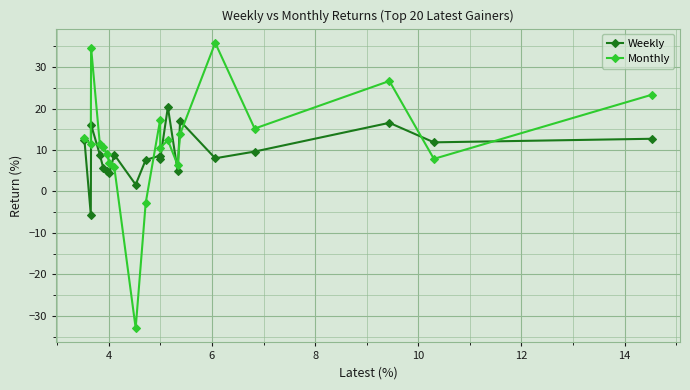

What is the value of the Monthly point at the 1st from the left?

12.8